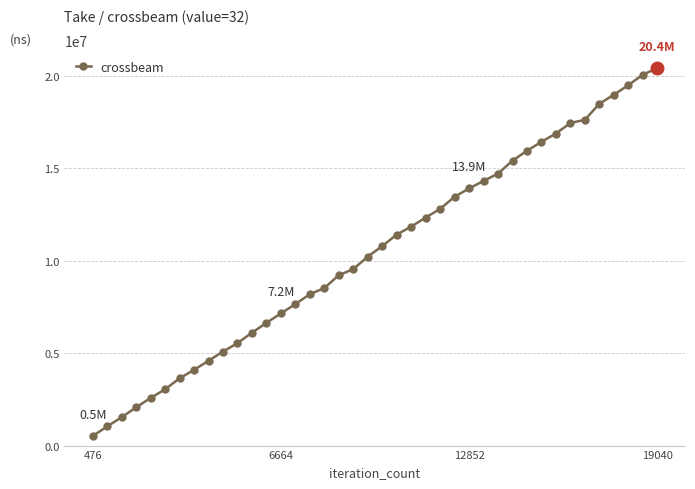

What is the value of the 29th point from the left?

14719564